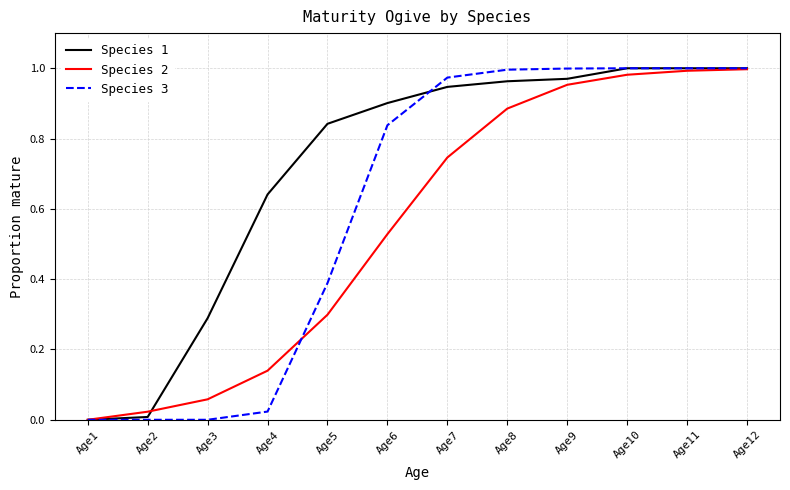

True or false: Species 1 has a value of 0.3 at Age3.

True